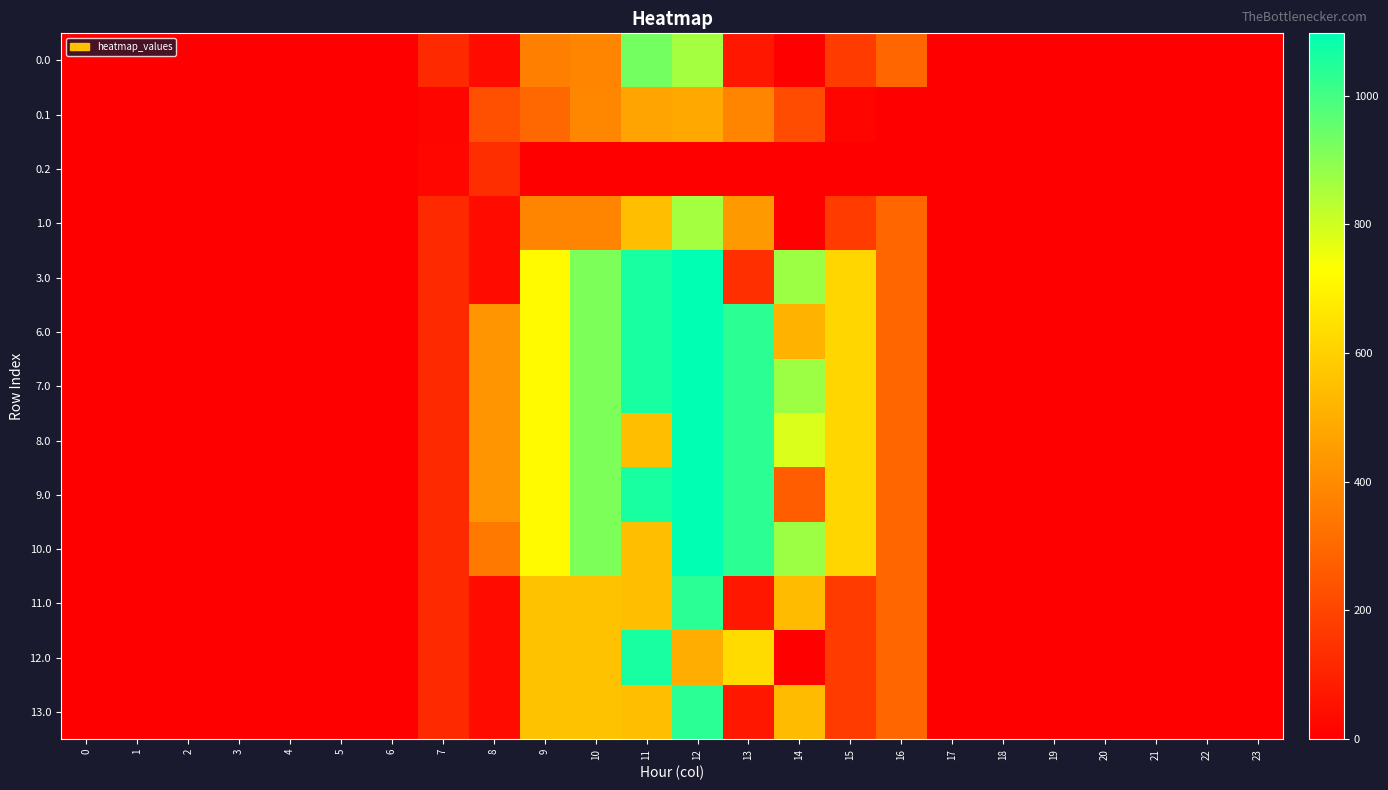

At 23, list the series in order from smallest to largest.

0.0, 0.1, 0.2, 1.0, 3.0, 6.0, 7.0, 8.0, 9.0, 10.0, 11.0, 12.0, 13.0